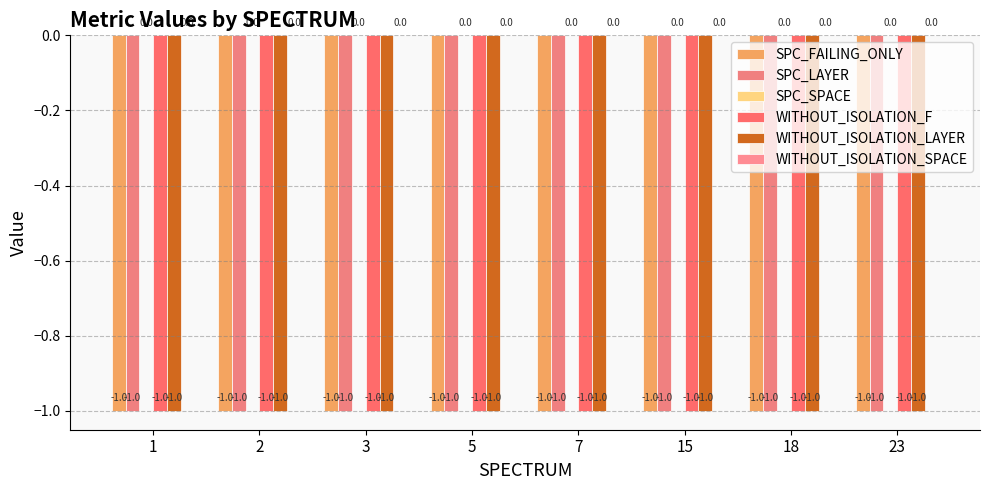

Reading right to left, what are all the values shown in this chart?

SPC_FAILING_ONLY: 23=-1	18=-1	15=-1	7=-1	5=-1	3=-1	2=-1	1=-1
SPC_LAYER: 23=-1	18=-1	15=-1	7=-1	5=-1	3=-1	2=-1	1=-1
SPC_SPACE: 23=0	18=0	15=0	7=0	5=0	3=0	2=0	1=0
WITHOUT_ISOLATION_F: 23=-1	18=-1	15=-1	7=-1	5=-1	3=-1	2=-1	1=-1
WITHOUT_ISOLATION_LAYER: 23=-1	18=-1	15=-1	7=-1	5=-1	3=-1	2=-1	1=-1
WITHOUT_ISOLATION_SPACE: 23=0	18=0	15=0	7=0	5=0	3=0	2=0	1=0